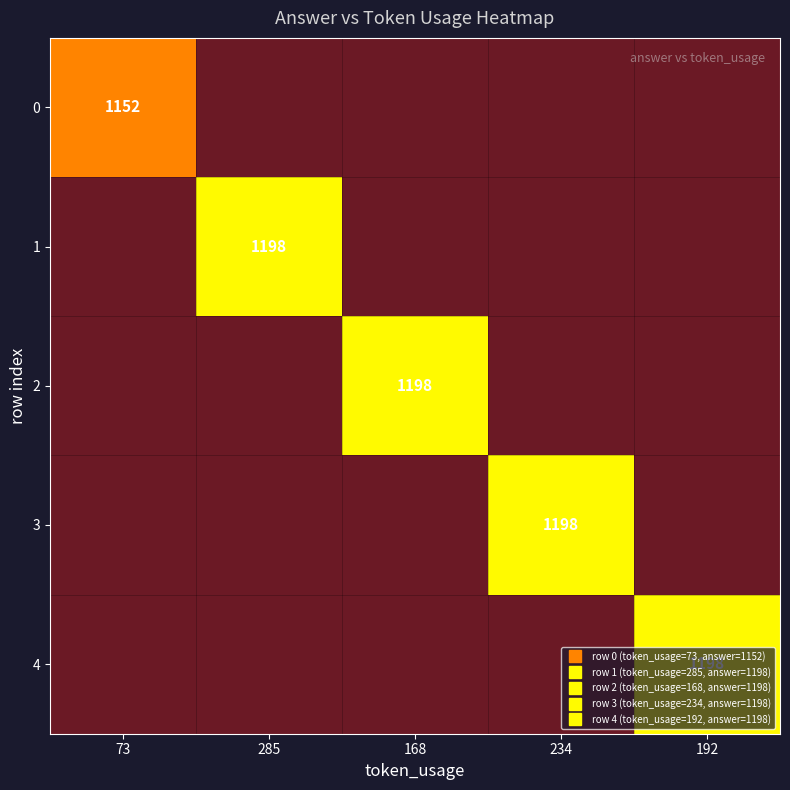

Which series has the largest total across all categories?

1